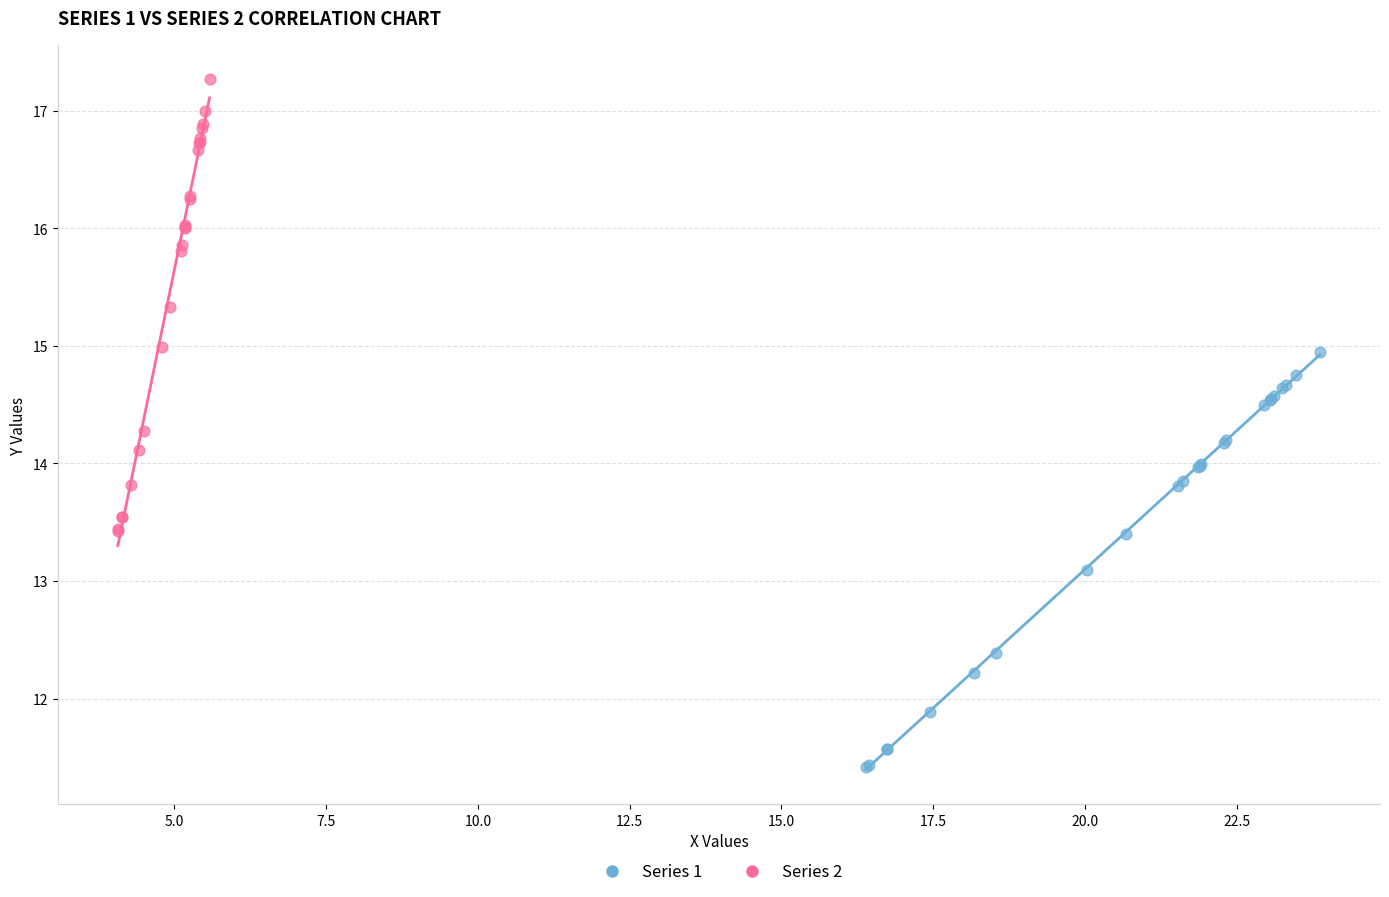

Which series contains the highest Y value?

Series 2